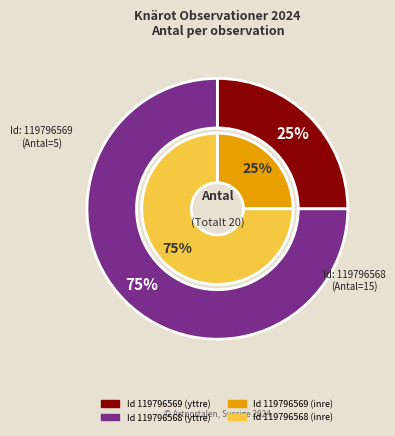

What percentage is the 119796568 slice, to the nearest percent?

75%